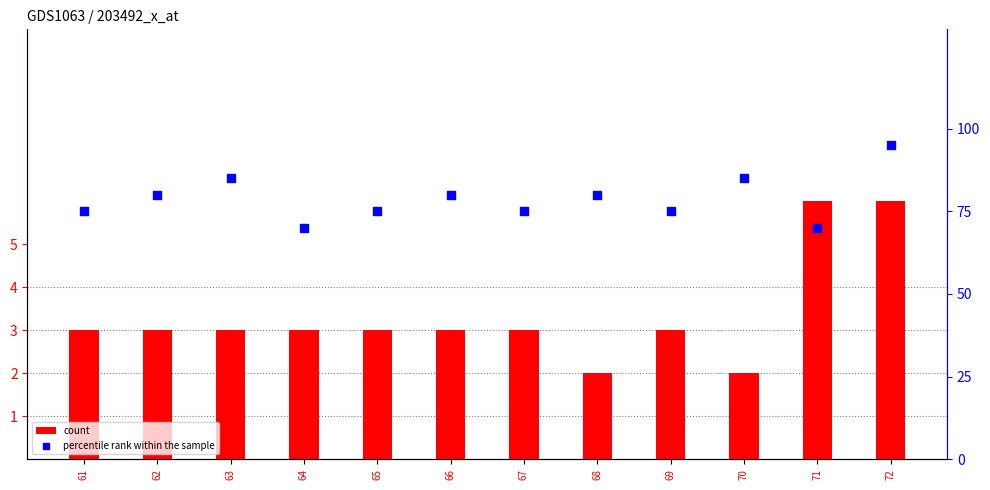

At which category is the sum across all series the highest?

72